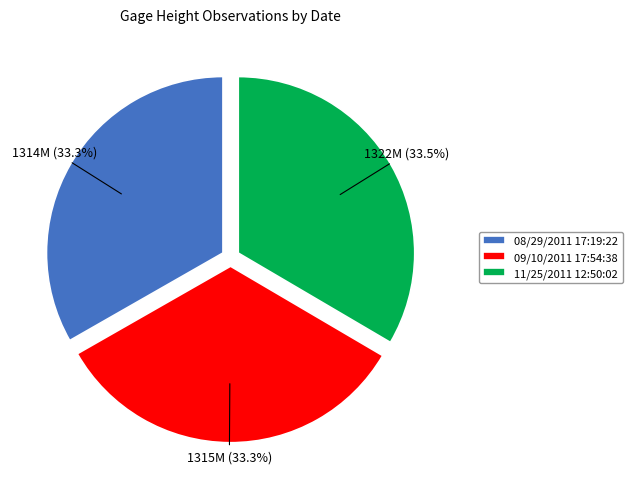

How many slices are in this pie chart?

3